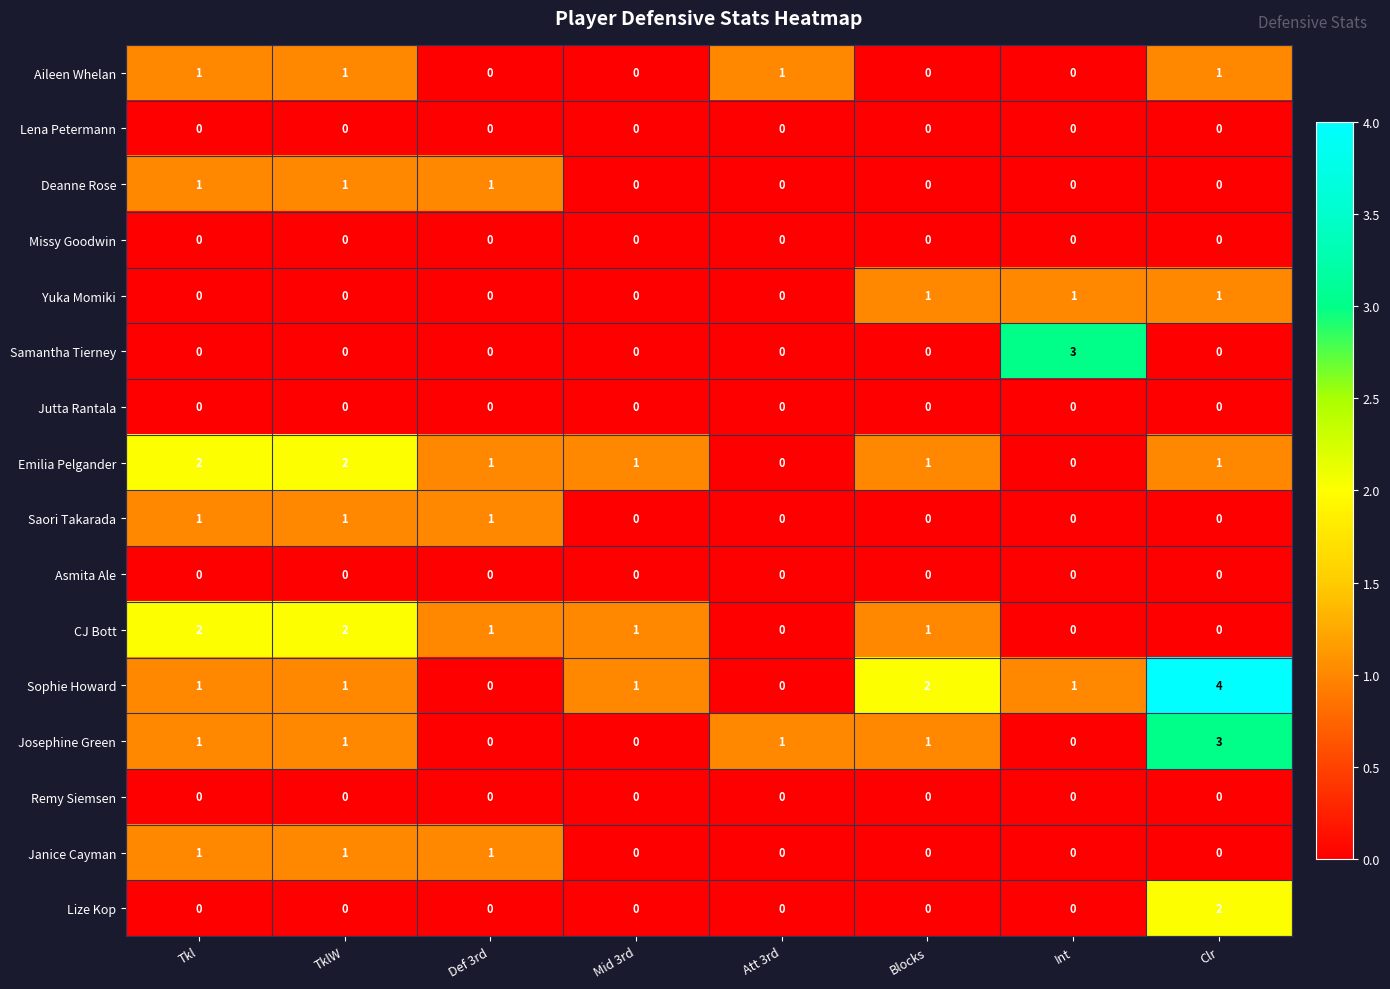

What is the total value across all series at Tkl?

10